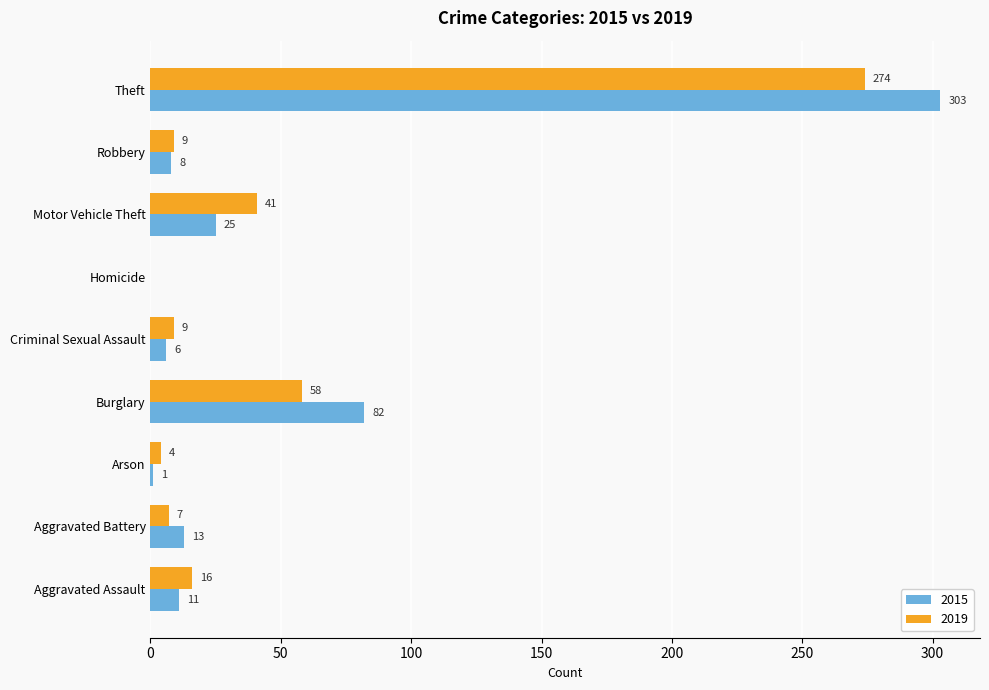

The 2019 series shows 7 at Aggravated Battery. True or false?

True